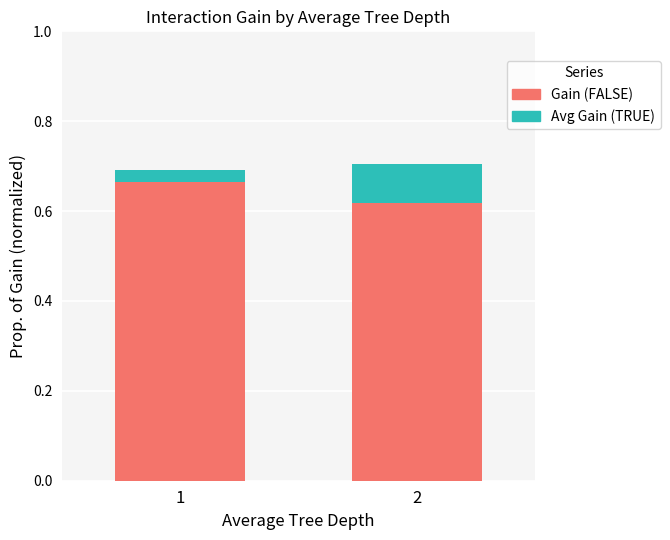

How many bars are there in total?

2